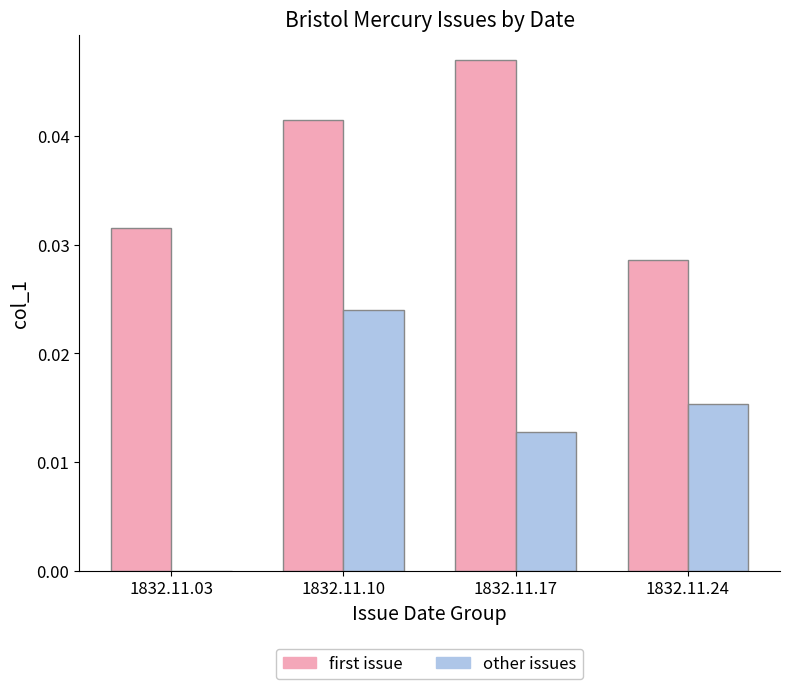

At which category is the sum across all series the highest?

1832.11.10